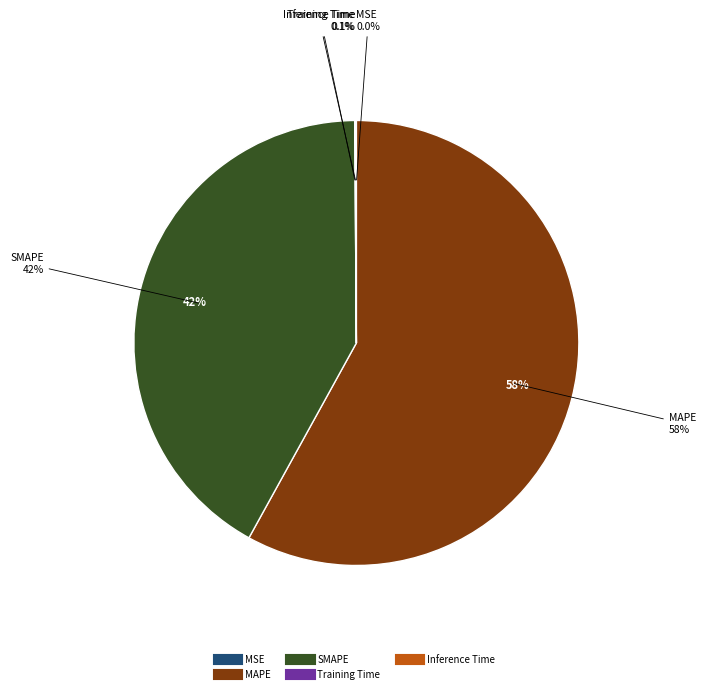

How many segments does this pie chart have?

5